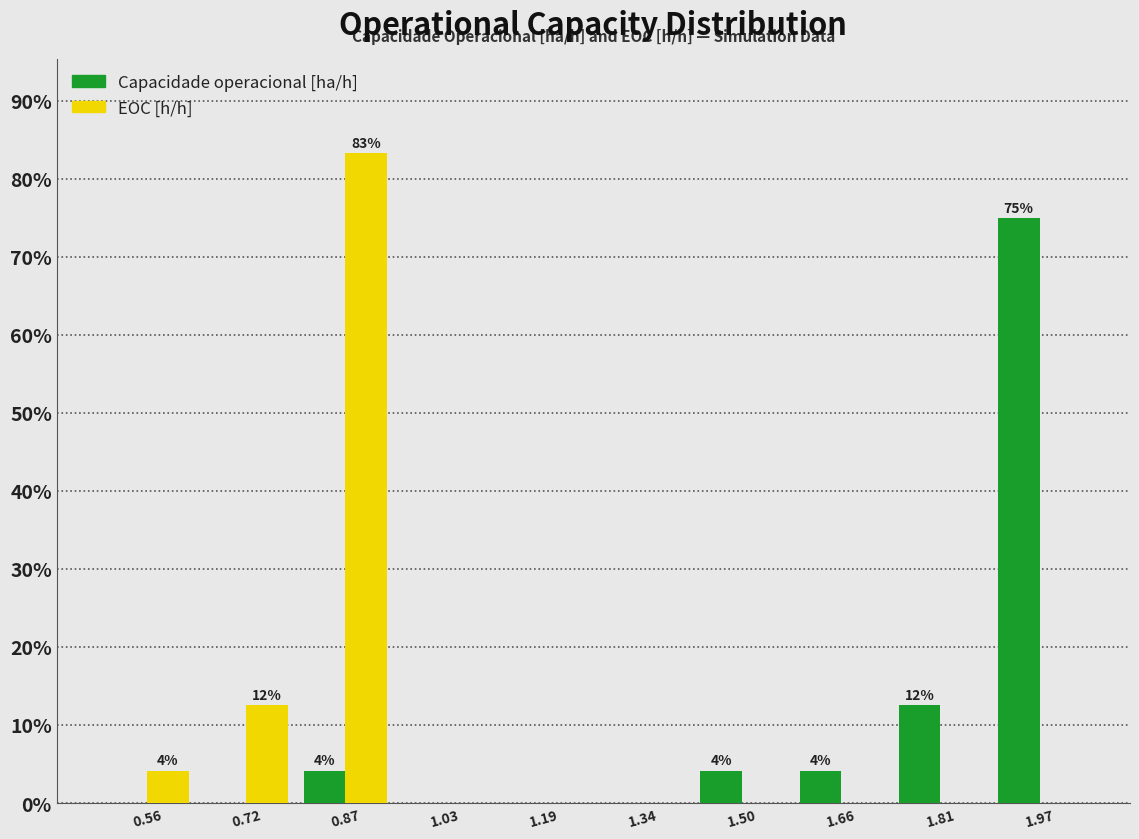

In the EOC [h/h] series, which range on the x-axis has the tallest bar?

0.80 to 0.96